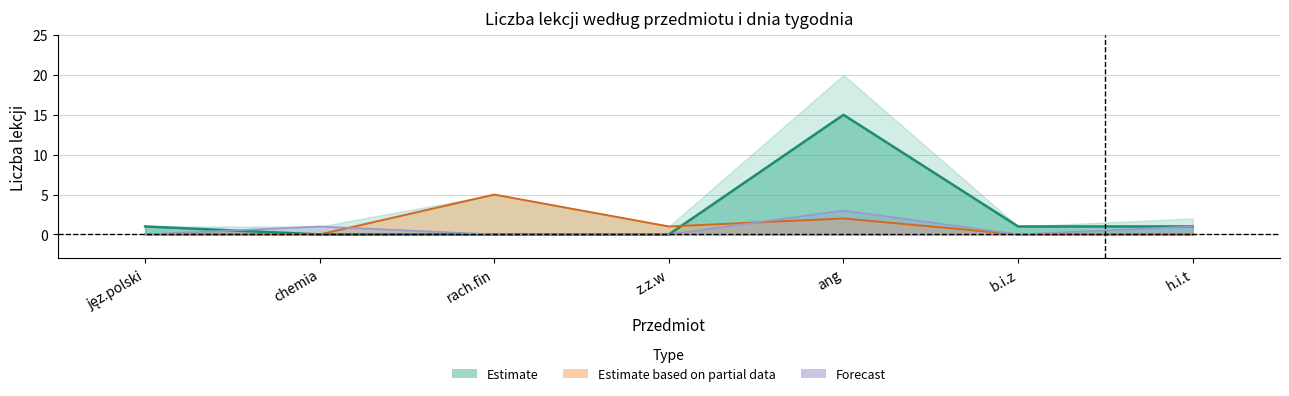

Which label corresponds to the largest value in the chart?

ang